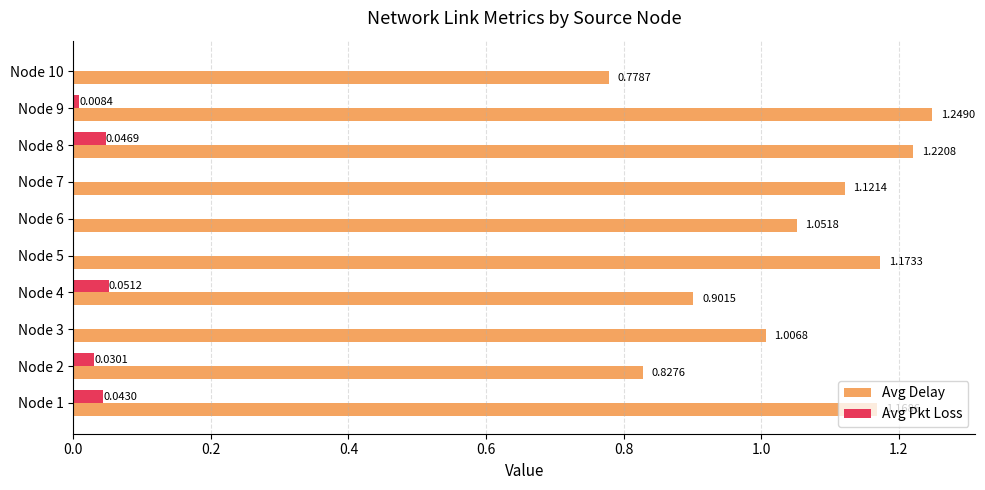

What is the sum of all Avg Delay values?

10.5